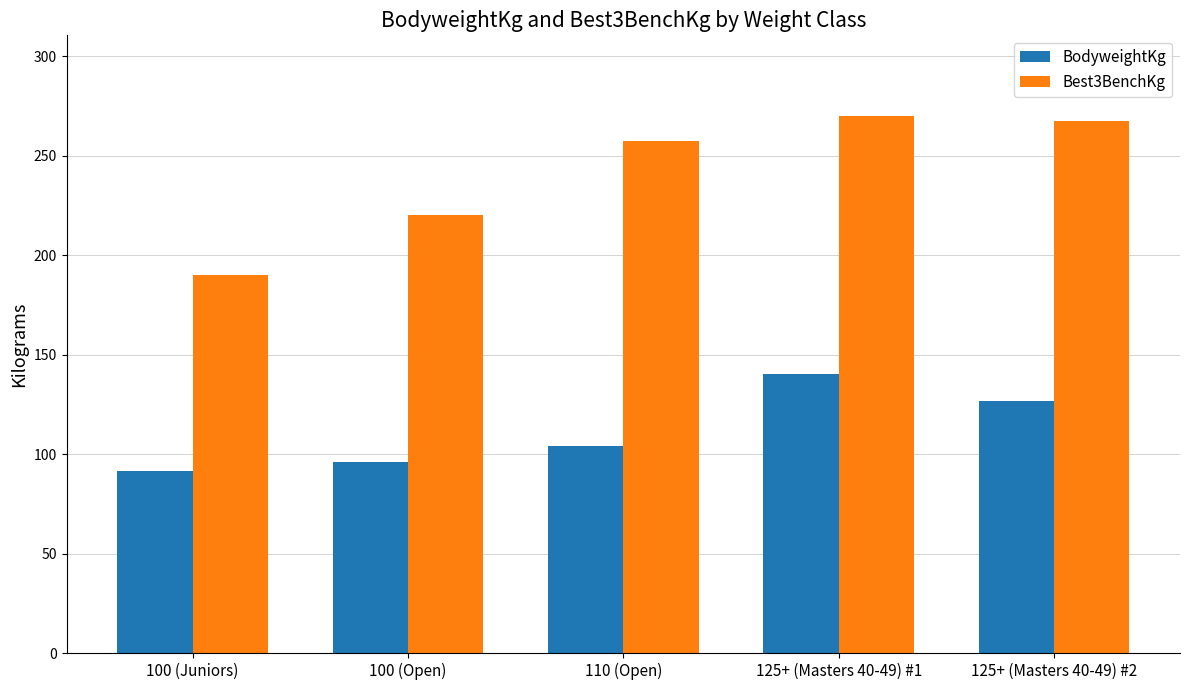

Which series has the widest spread of values?

Best3BenchKg